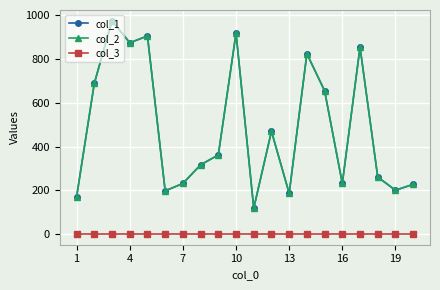

How many lines are shown in the chart?

3